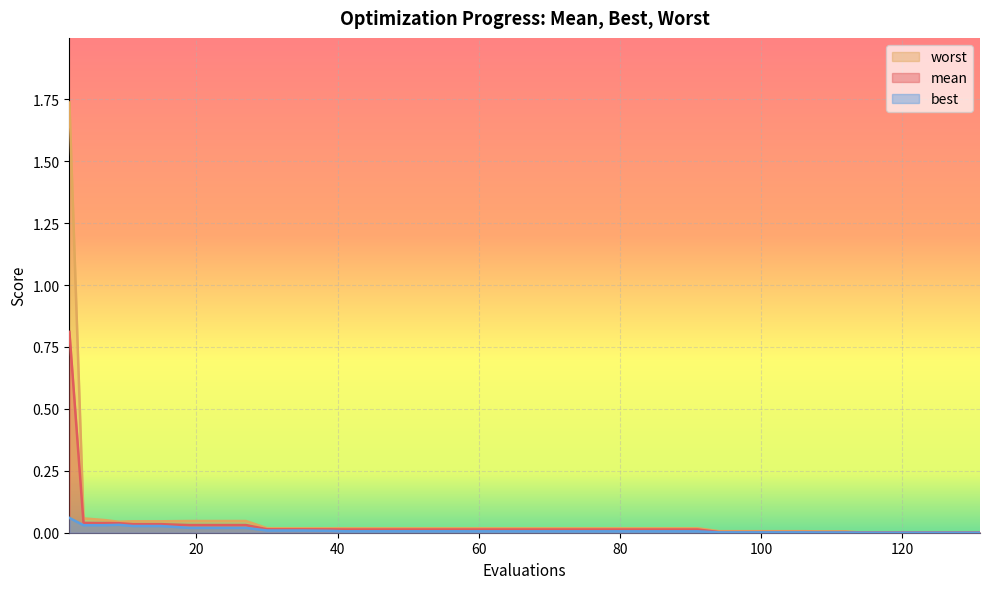

List the series in order of their peak value, highest first.

worst, mean, best